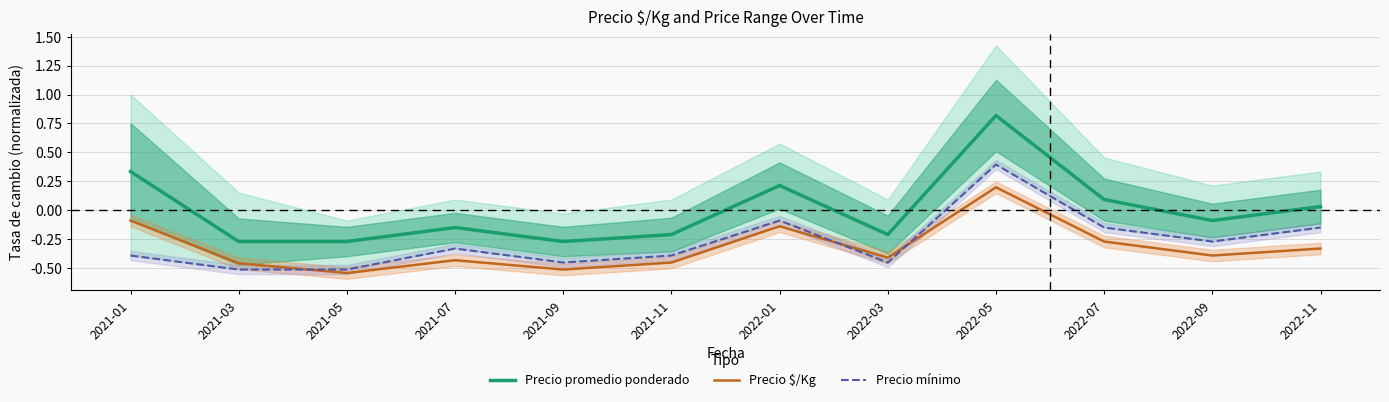

Count the Precio mínimo values in the range 0 to 1.

1